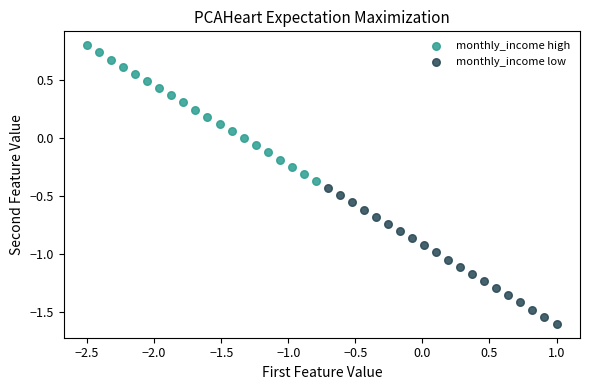

Which series contains the highest Y value?

monthly_income high